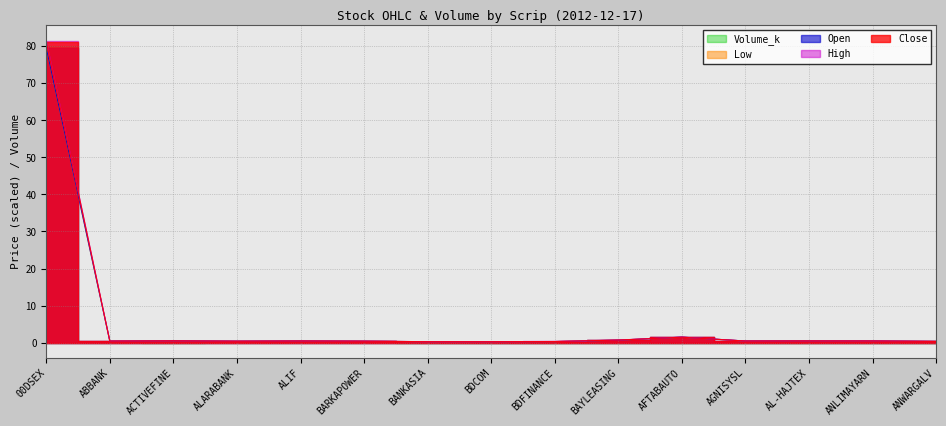

How many data points does each series have?

15